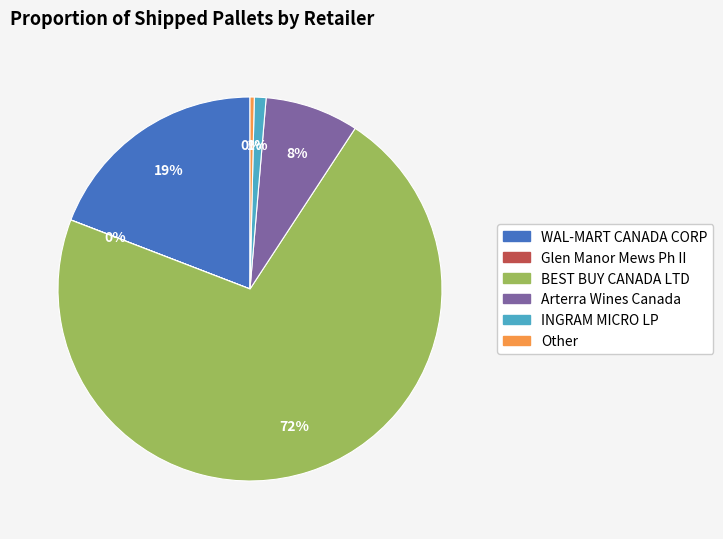

Is the sum of BEST BUY CANADA LTD and INGRAM MICRO LP greater than half?

Yes